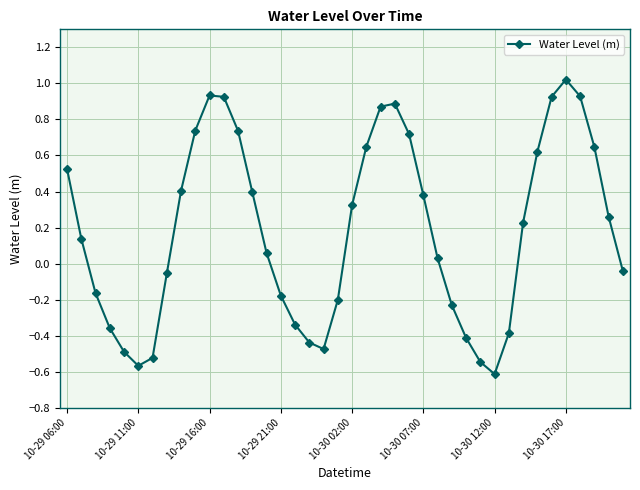

What is the difference between the second highest and minimum values?

1.5